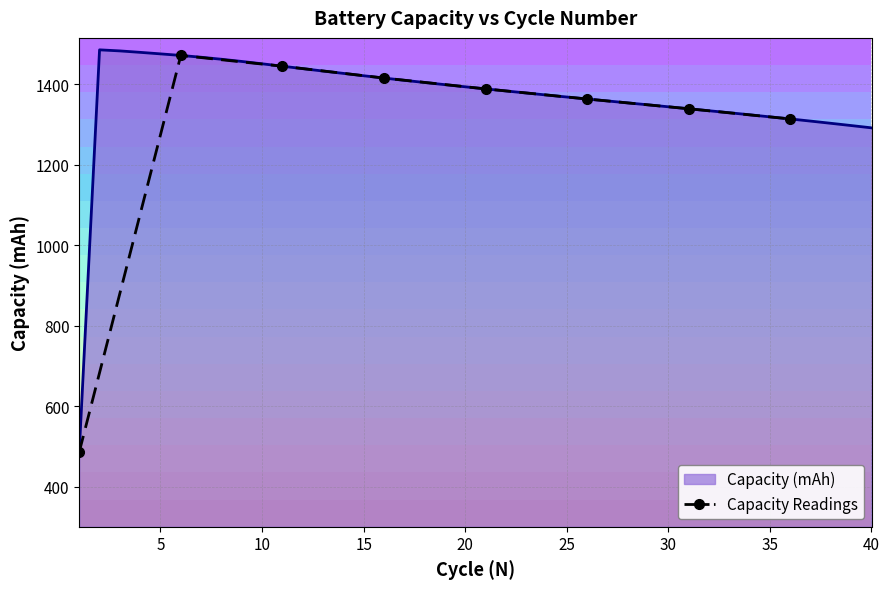

What is the change in value from 10 to 25?

-81.5